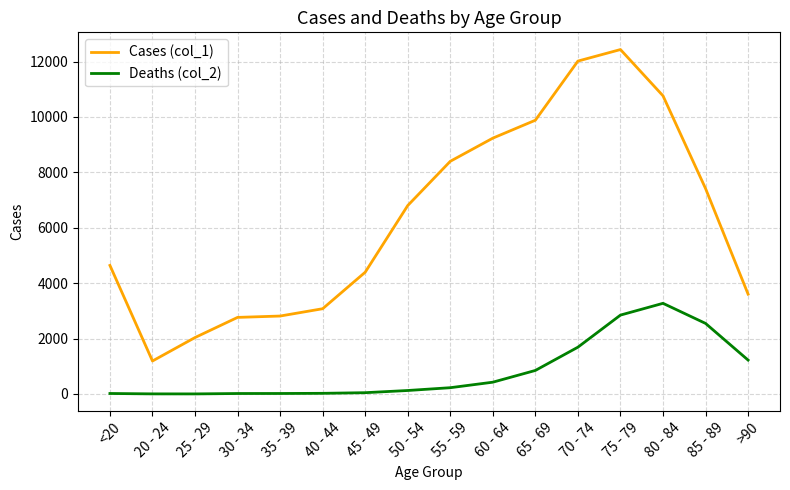

At which category is the sum across all series the highest?

75 - 79